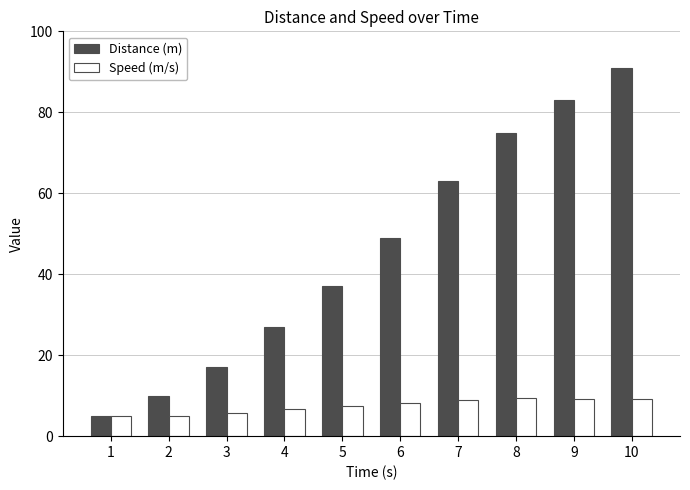

What is the difference between the second highest and second lowest values in the Distance (m) series?

73.0